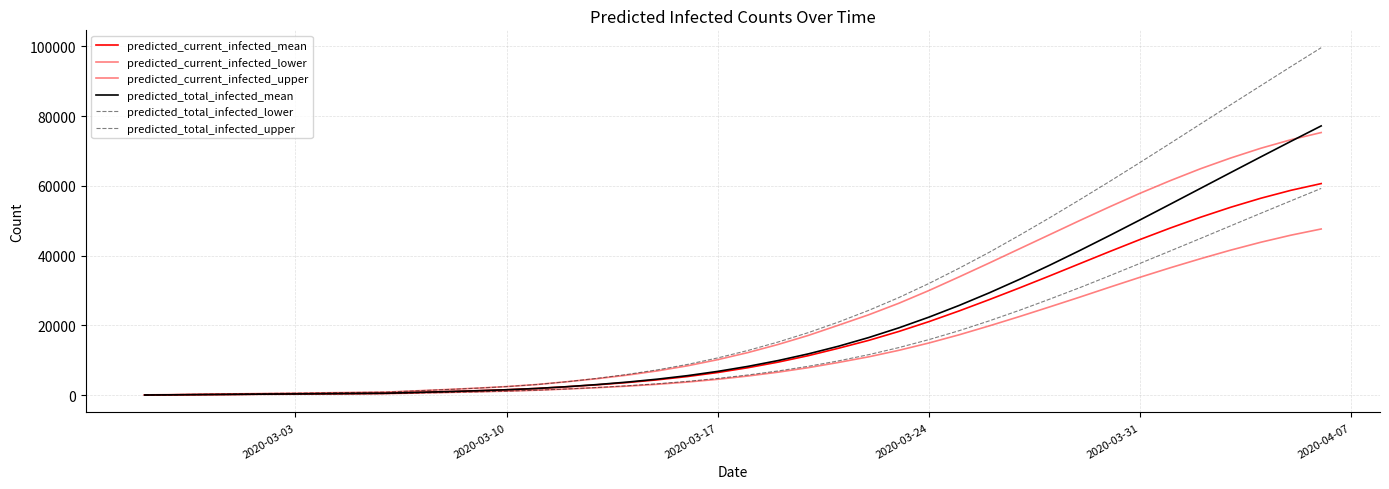

How many lines are shown in the chart?

6